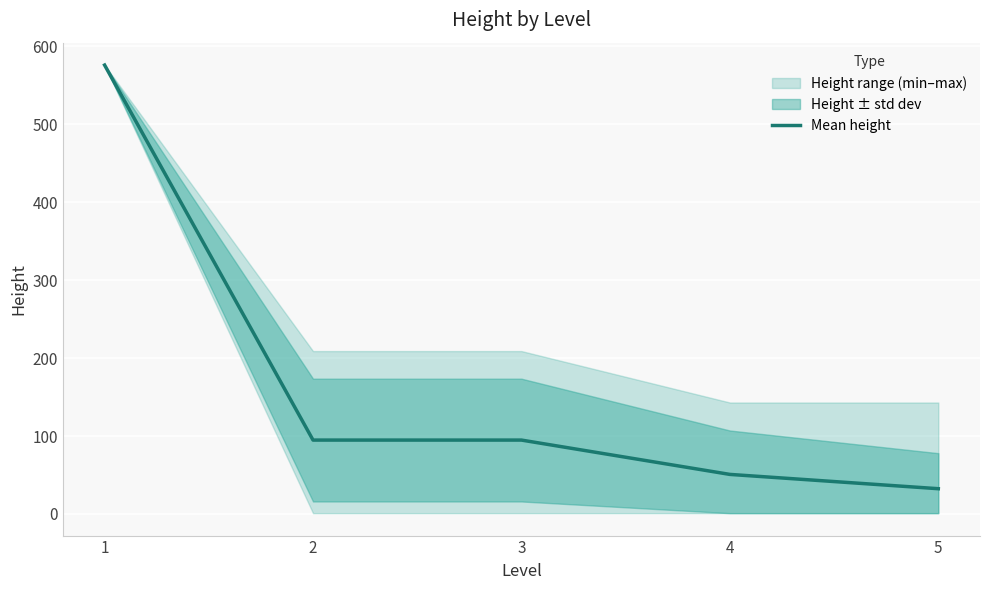

Which has a higher value, 3 or 2?

3